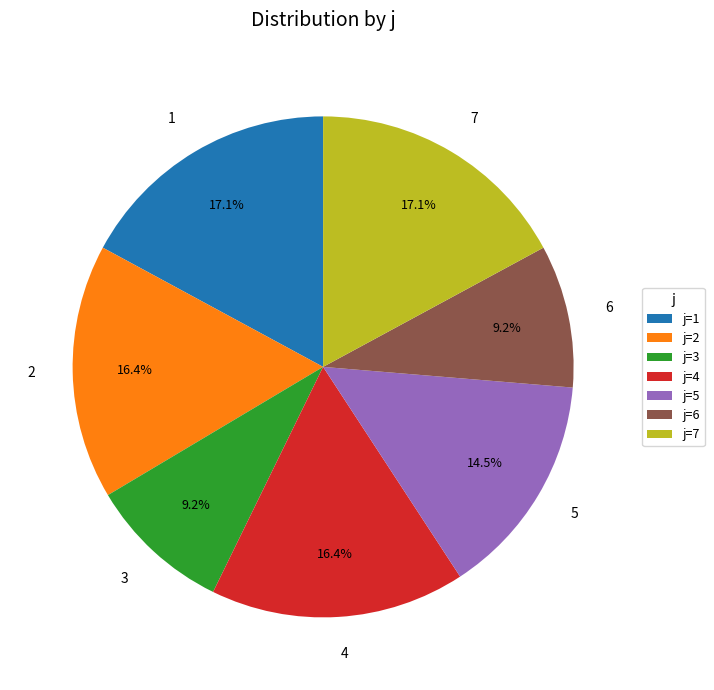

Do 3 and 4 together represent more than half of the pie?

No